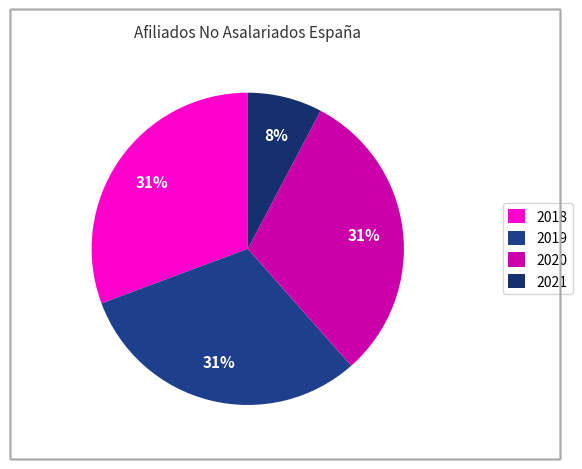

Count the number of slices in the pie.

4